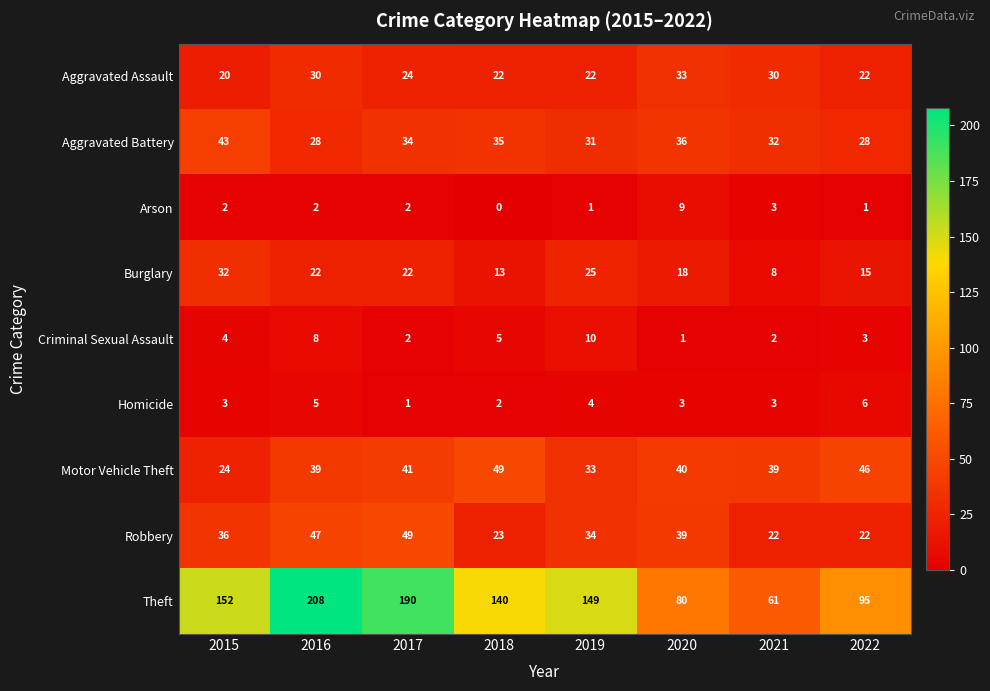

Which category has the highest value across all series?

2016